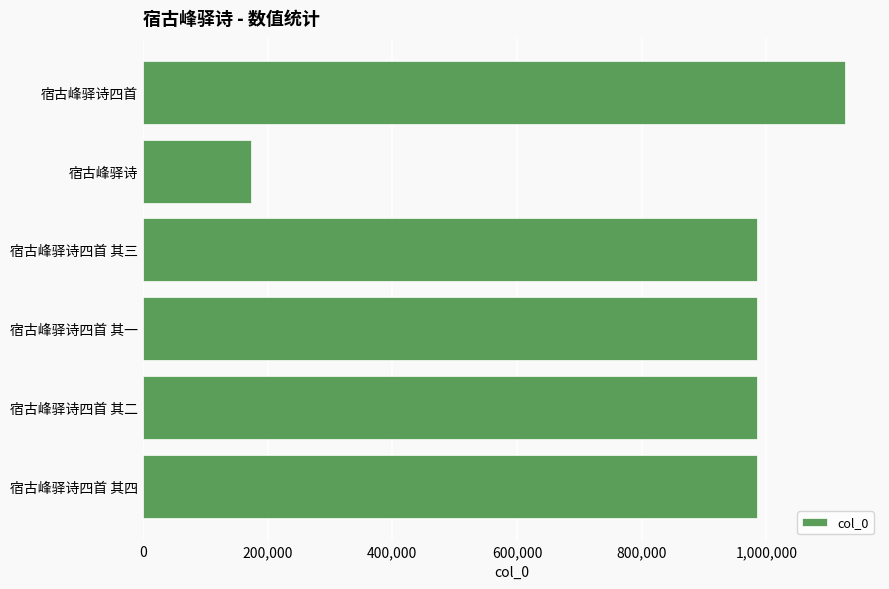

Read the value at 宿古峰驿诗四首 其三, to the nearest 50.

984650